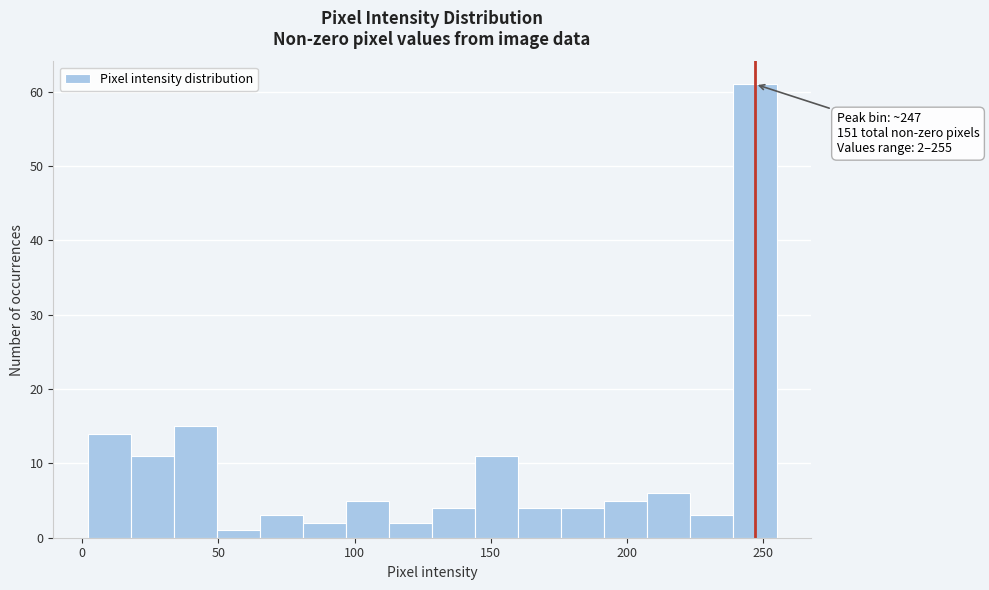

Read against the x-axis, roughly where is the centre of the tallest bar?

245